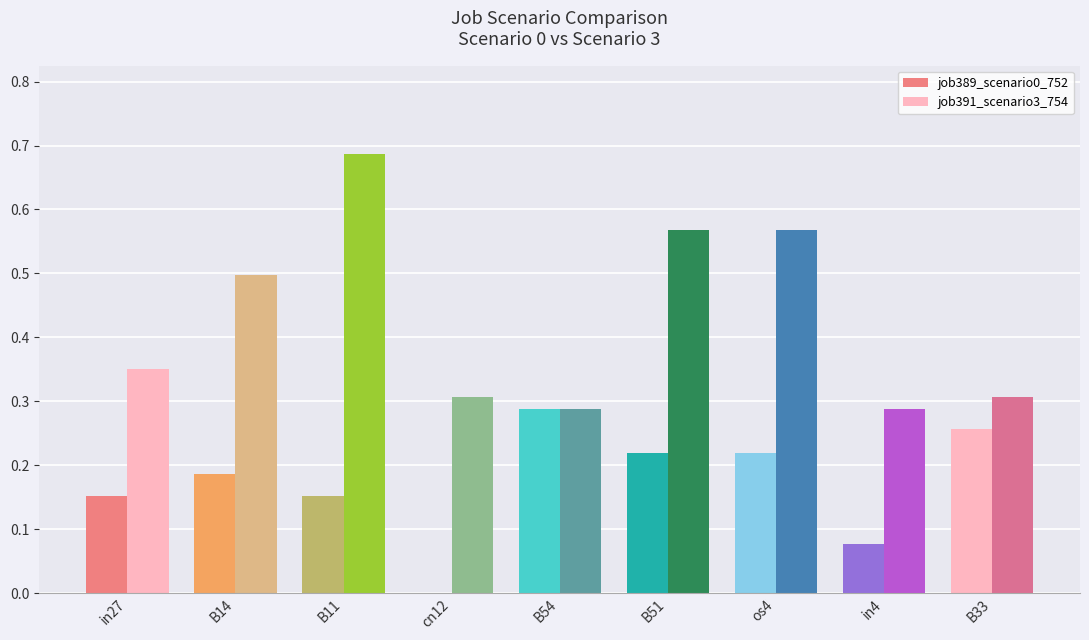

What is the spread (max minus min) of values at cn12?

0.3